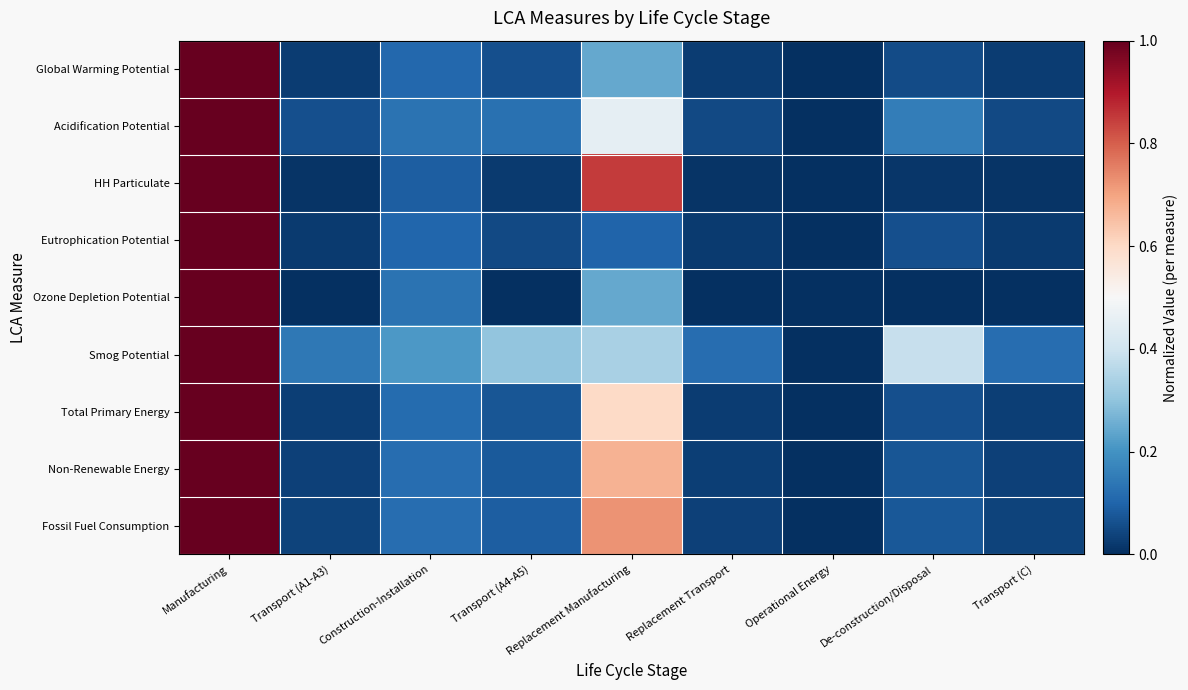

Reading left to right, what are all the values shown in this chart?

Global Warming Potential: Manufacturing=1.0	Transport (A1-A3)=0.0	Construction-Installation=0.1	Transport (A4-A5)=0.1	Replacement Manufacturing=0.2	Replacement Transport=0.0	Operational Energy=0.0	De-construction/Disposal=0.1	Transport (C)=0.0
Acidification Potential: Manufacturing=1.0	Transport (A1-A3)=0.1	Construction-Installation=0.1	Transport (A4-A5)=0.1	Replacement Manufacturing=0.5	Replacement Transport=0.1	Operational Energy=0.0	De-construction/Disposal=0.2	Transport (C)=0.1
HH Particulate: Manufacturing=1.0	Transport (A1-A3)=0.0	Construction-Installation=0.1	Transport (A4-A5)=0.0	Replacement Manufacturing=0.8	Replacement Transport=0.0	Operational Energy=0.0	De-construction/Disposal=0.0	Transport (C)=0.0
Eutrophication Potential: Manufacturing=1.0	Transport (A1-A3)=0.0	Construction-Installation=0.1	Transport (A4-A5)=0.1	Replacement Manufacturing=0.1	Replacement Transport=0.0	Operational Energy=0.0	De-construction/Disposal=0.1	Transport (C)=0.0
Ozone Depletion Potential: Manufacturing=1.0	Transport (A1-A3)=0.0	Construction-Installation=0.1	Transport (A4-A5)=0.0	Replacement Manufacturing=0.2	Replacement Transport=0.0	Operational Energy=0.0	De-construction/Disposal=0.0	Transport (C)=0.0
Smog Potential: Manufacturing=1.0	Transport (A1-A3)=0.1	Construction-Installation=0.2	Transport (A4-A5)=0.3	Replacement Manufacturing=0.3	Replacement Transport=0.1	Operational Energy=0.0	De-construction/Disposal=0.4	Transport (C)=0.1
Total Primary Energy: Manufacturing=1.0	Transport (A1-A3)=0.0	Construction-Installation=0.1	Transport (A4-A5)=0.1	Replacement Manufacturing=0.6	Replacement Transport=0.0	Operational Energy=0.0	De-construction/Disposal=0.1	Transport (C)=0.0
Non-Renewable Energy: Manufacturing=1.0	Transport (A1-A3)=0.0	Construction-Installation=0.1	Transport (A4-A5)=0.1	Replacement Manufacturing=0.7	Replacement Transport=0.0	Operational Energy=0.0	De-construction/Disposal=0.1	Transport (C)=0.0
Fossil Fuel Consumption: Manufacturing=1.0	Transport (A1-A3)=0.0	Construction-Installation=0.1	Transport (A4-A5)=0.1	Replacement Manufacturing=0.7	Replacement Transport=0.0	Operational Energy=0.0	De-construction/Disposal=0.1	Transport (C)=0.0